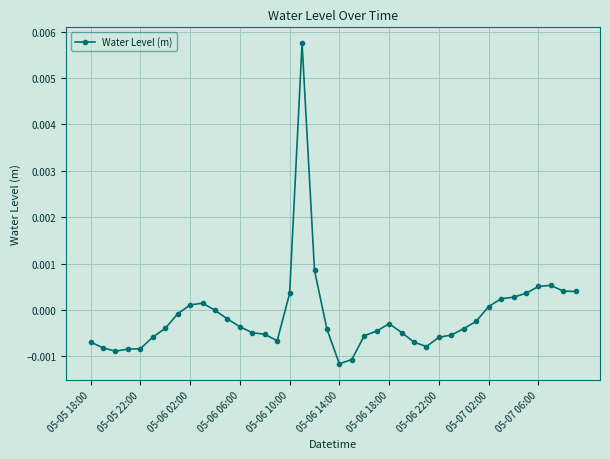

True or false: the data has more than 1 interior local peaks.

True